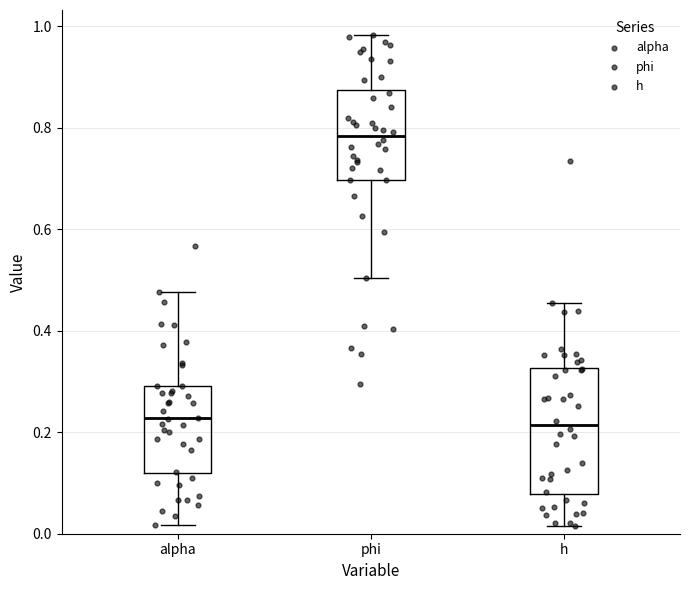

Reading left to right, read every box against the y-axis: the position of its median line, the range the box covers, and the ends of its whiskers. The values are not printed on the chart, so give them approximately, as read against the axis.

alpha: median 0.22, box 0.12 to 0.30, whiskers 0.02 to 0.48
phi: median 0.78, box 0.70 to 0.88, whiskers 0.50 to 0.98
h: median 0.22, box 0.08 to 0.32, whiskers 0.02 to 0.46